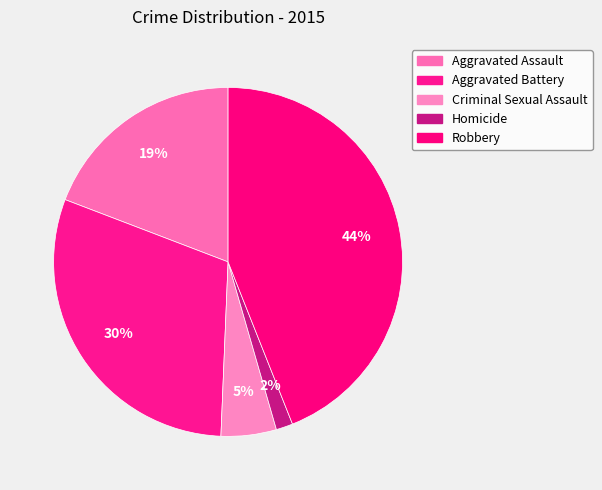

Rank the categories by value from lowest to highest.

Homicide, Criminal Sexual Assault, Aggravated Assault, Aggravated Battery, Robbery